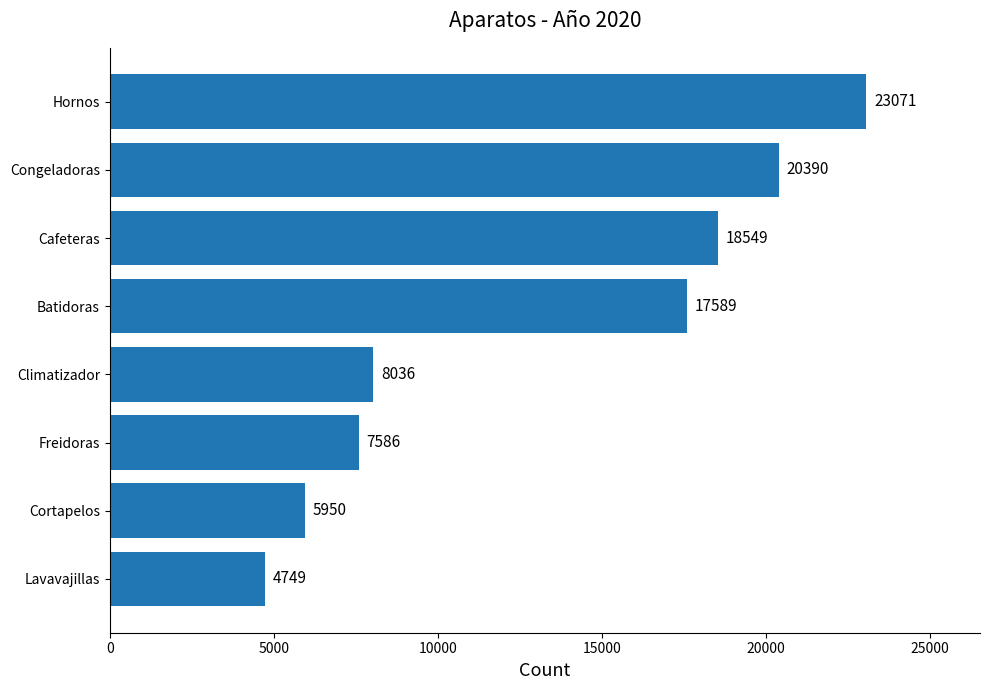

What is the change in value from Congeladoras to Freidoras?

-12804